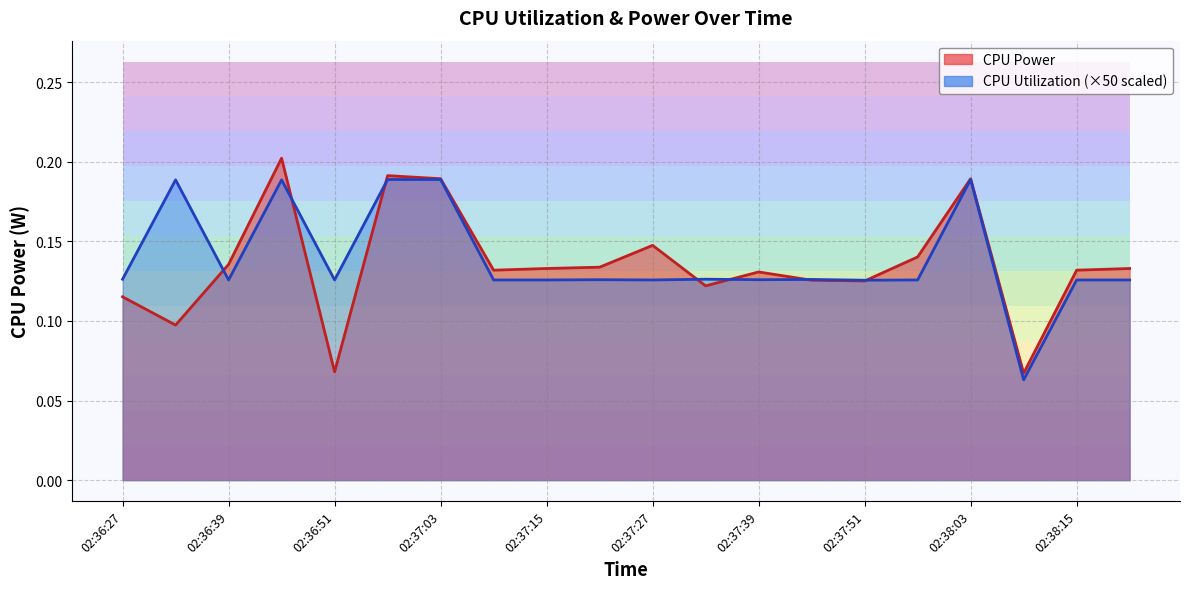

Which series ends up on top after the final intersection of CPU Power and CPU Utilization?

CPU Power